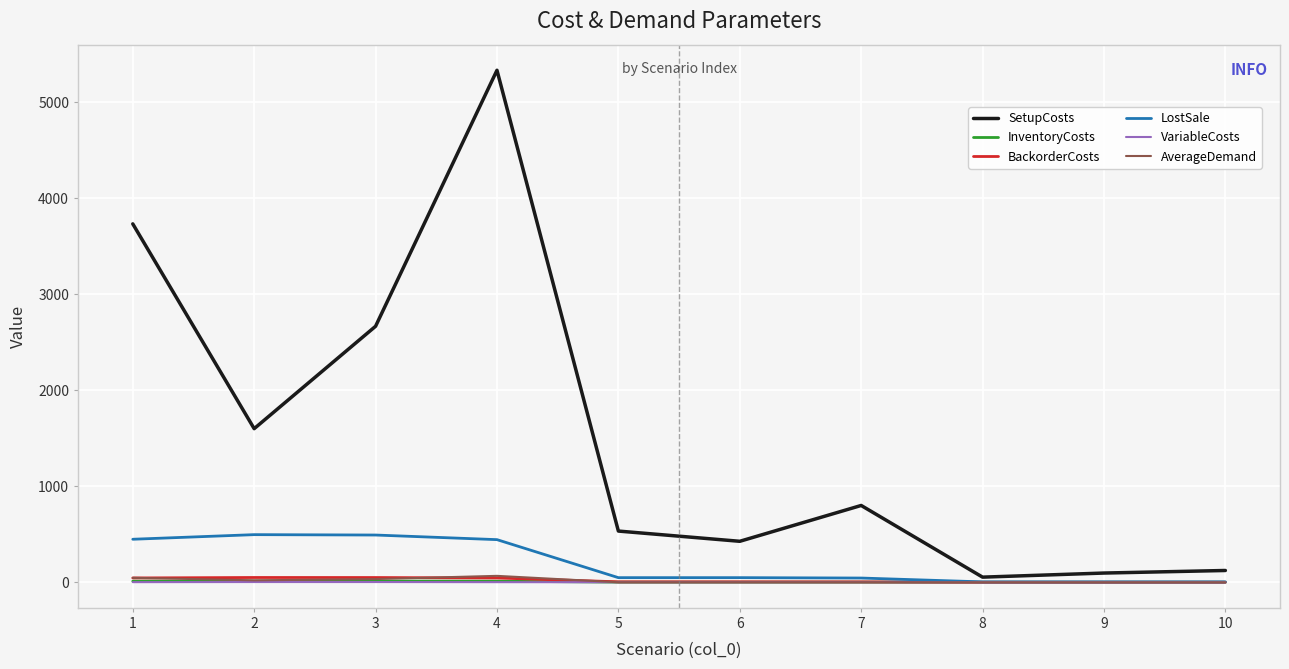

Which series changed the most between 4 and 5?

SetupCosts